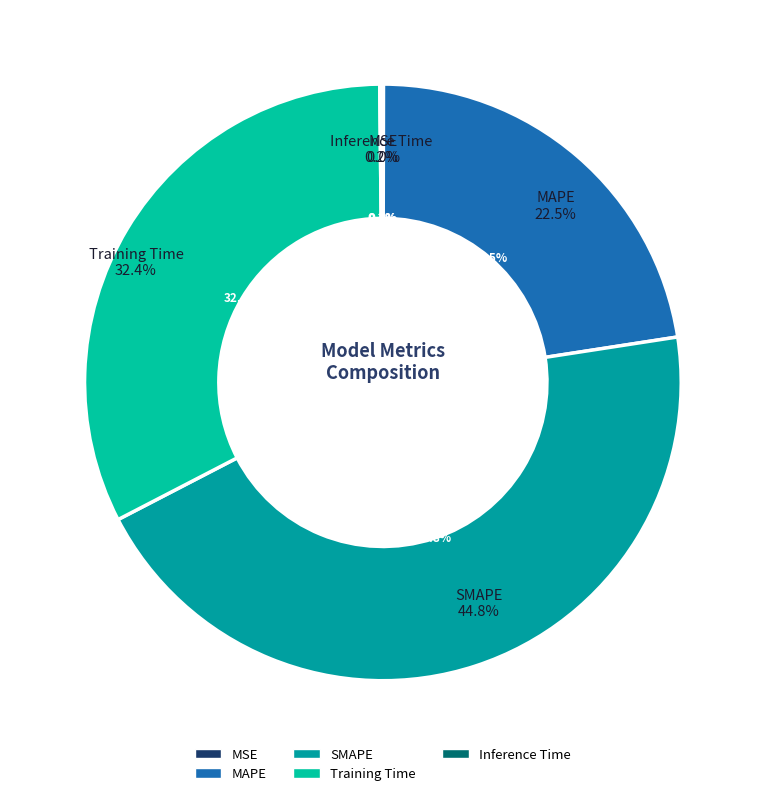

How many slices are in this pie chart?

5